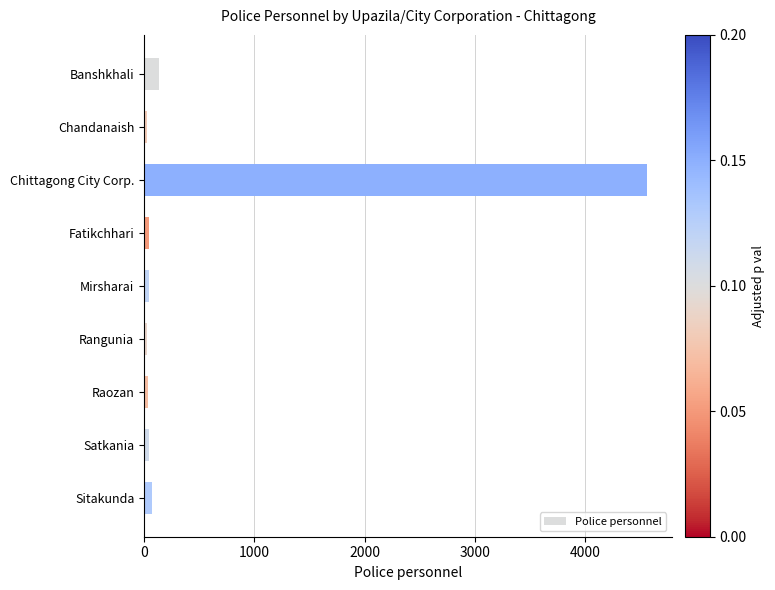

What is the label of the 1st bar from the top?

Banshkhali